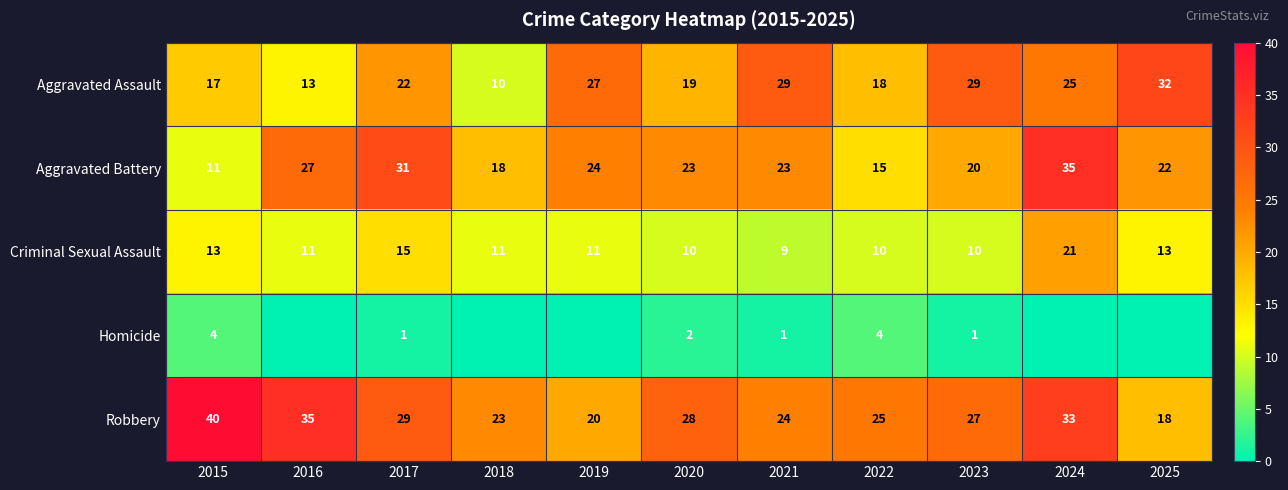

At 2020, list the series in order from smallest to largest.

Homicide, Criminal Sexual Assault, Aggravated Assault, Aggravated Battery, Robbery